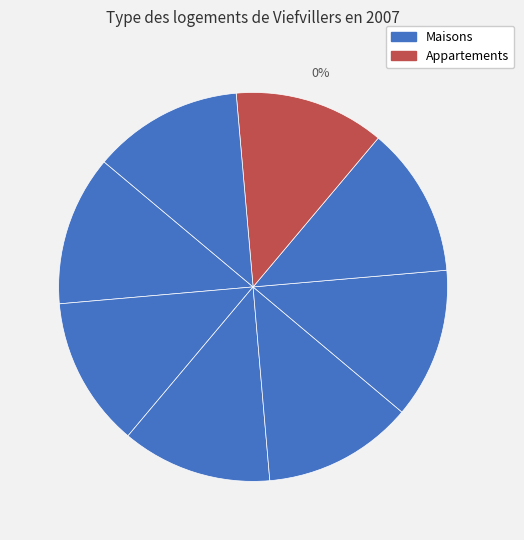

Does any single category account for the majority?

No